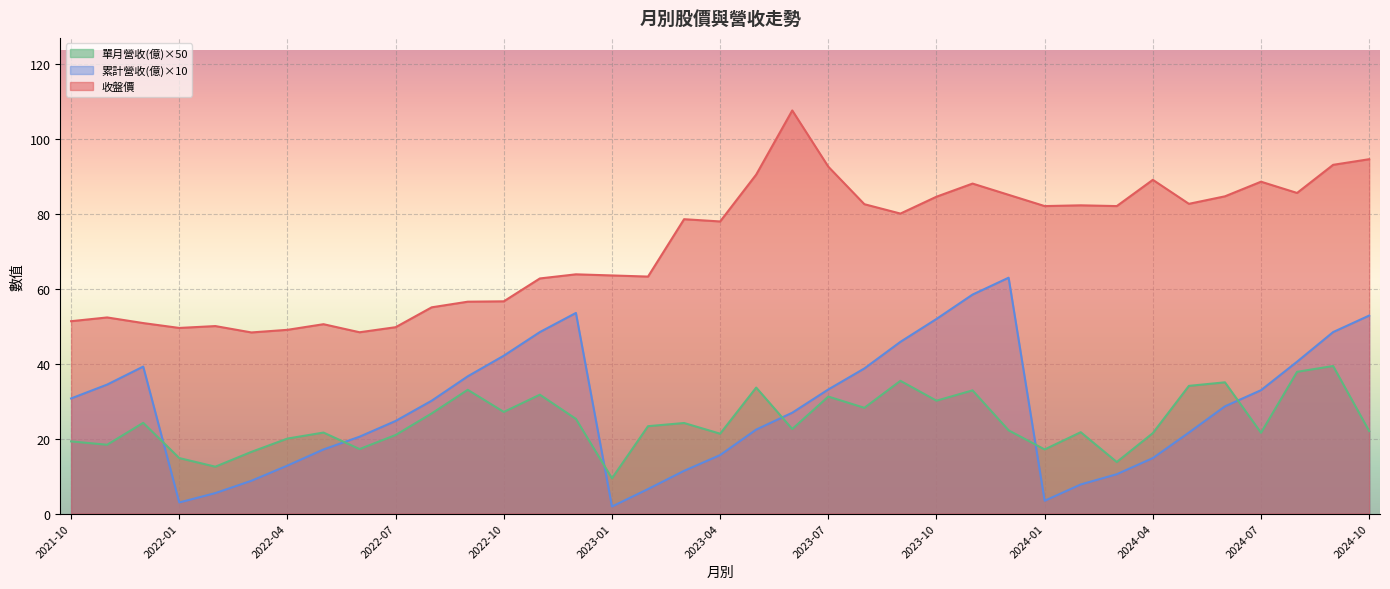

Which label corresponds to the largest value in the chart?

2023-06